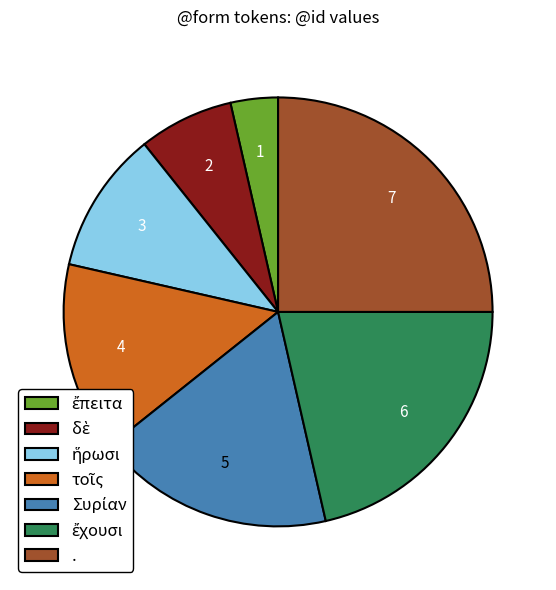

Does any single category account for the majority?

No